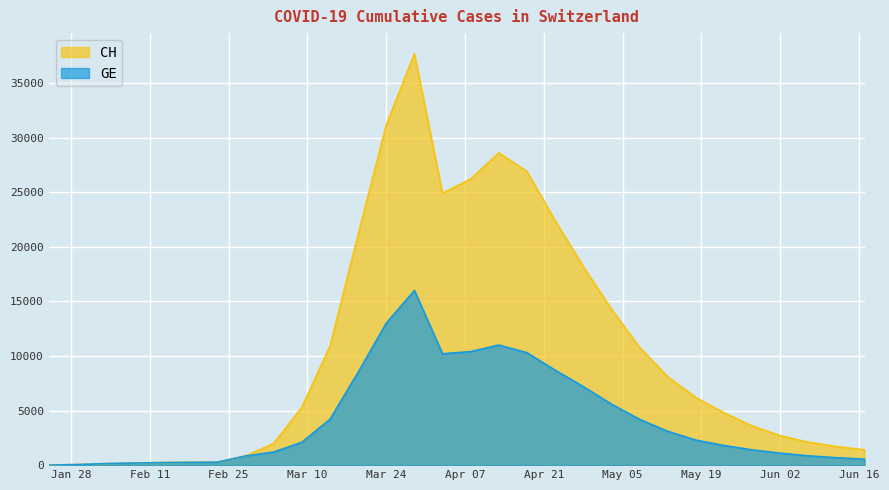

Where is GE nearest to the value 8002?

2020-03-19